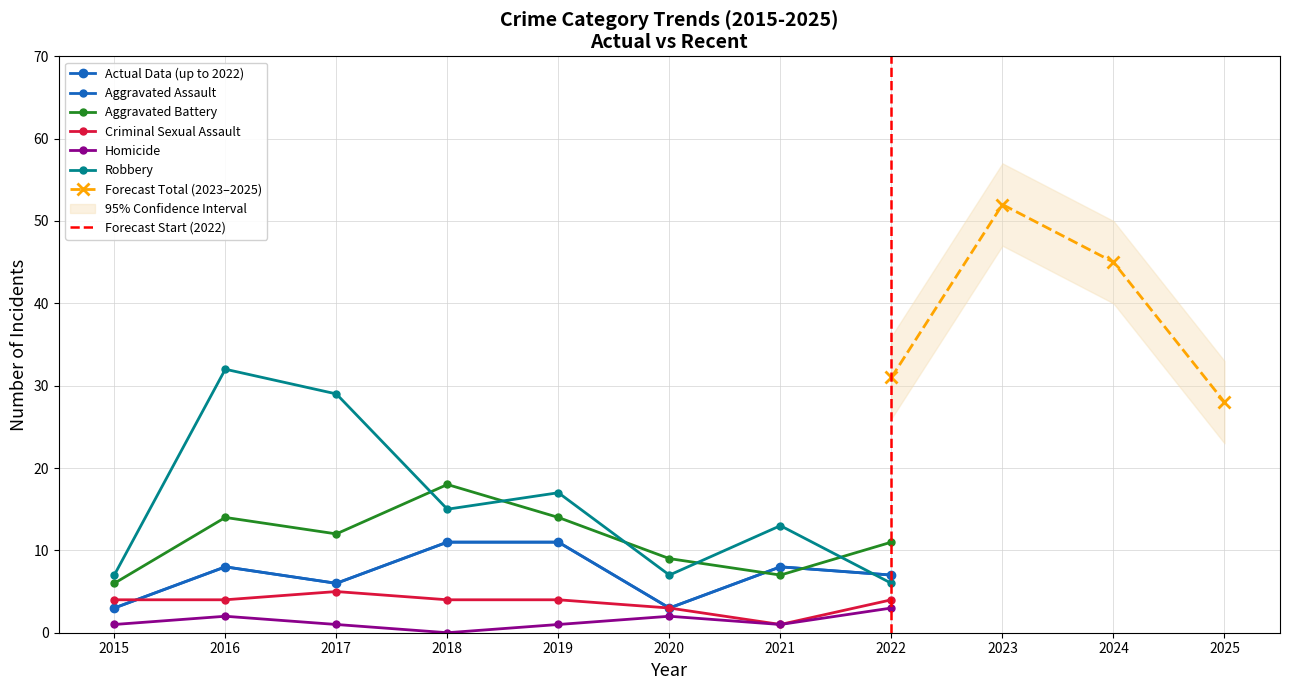

True or false: Aggravated Battery and Homicide intersect in this chart.

False